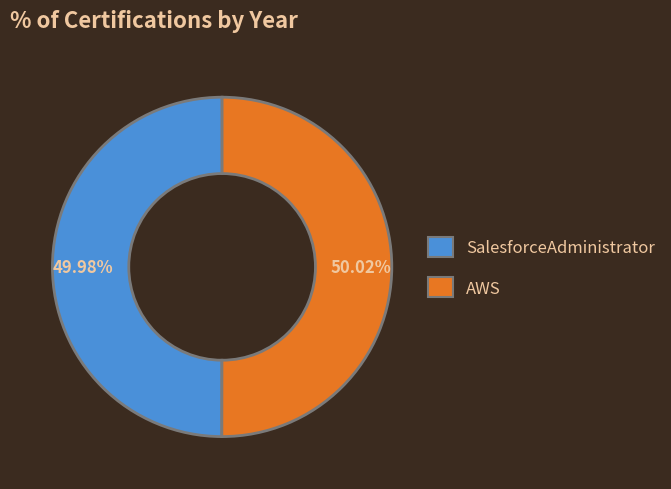

To the nearest percent, what percentage of the pie is AWS?

50%